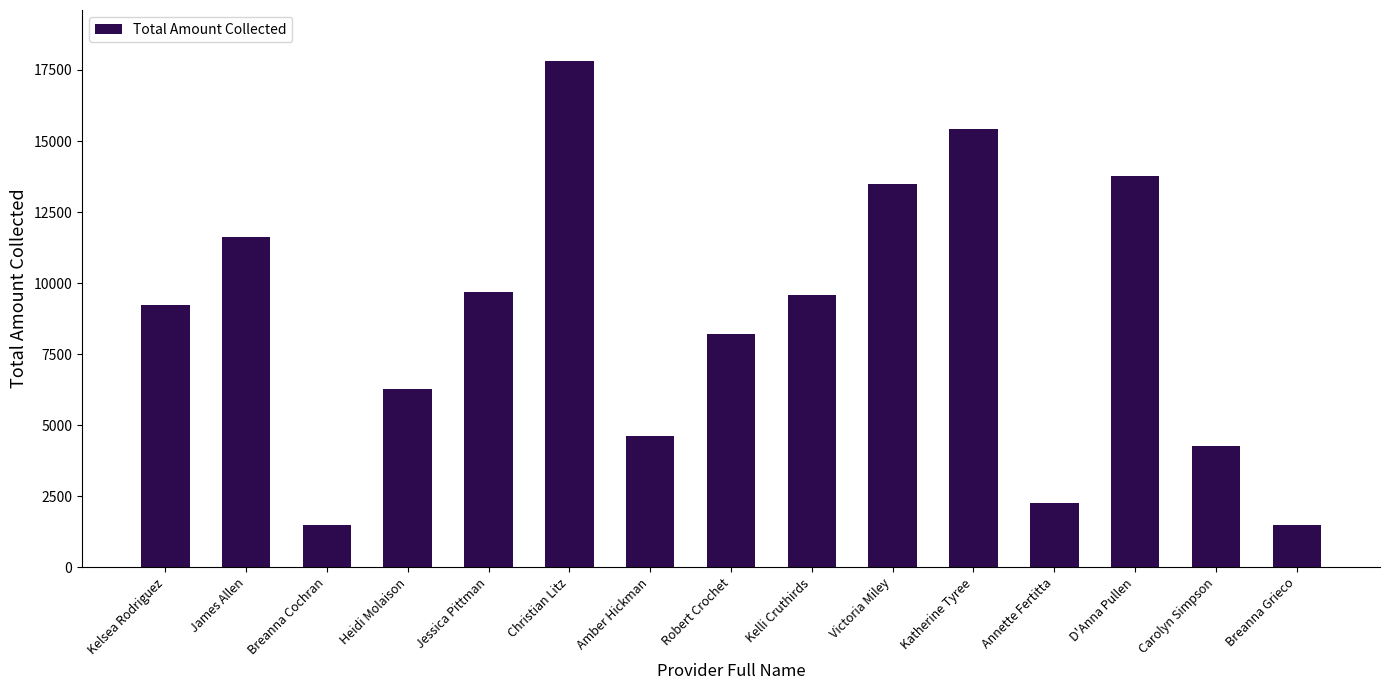

What is the change in value from Annette Fertitta to Breanna Grieco?

-791.0